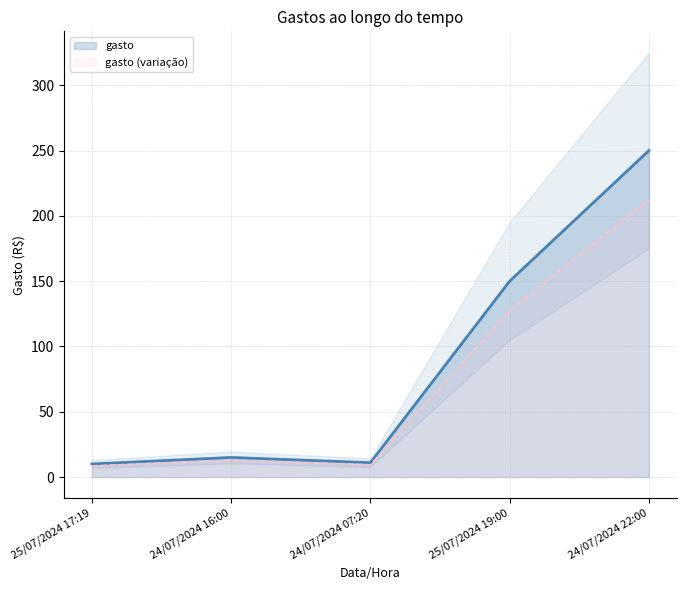

Between 25/07/2024 17:19 and 24/07/2024 22:00, which is larger?

24/07/2024 22:00